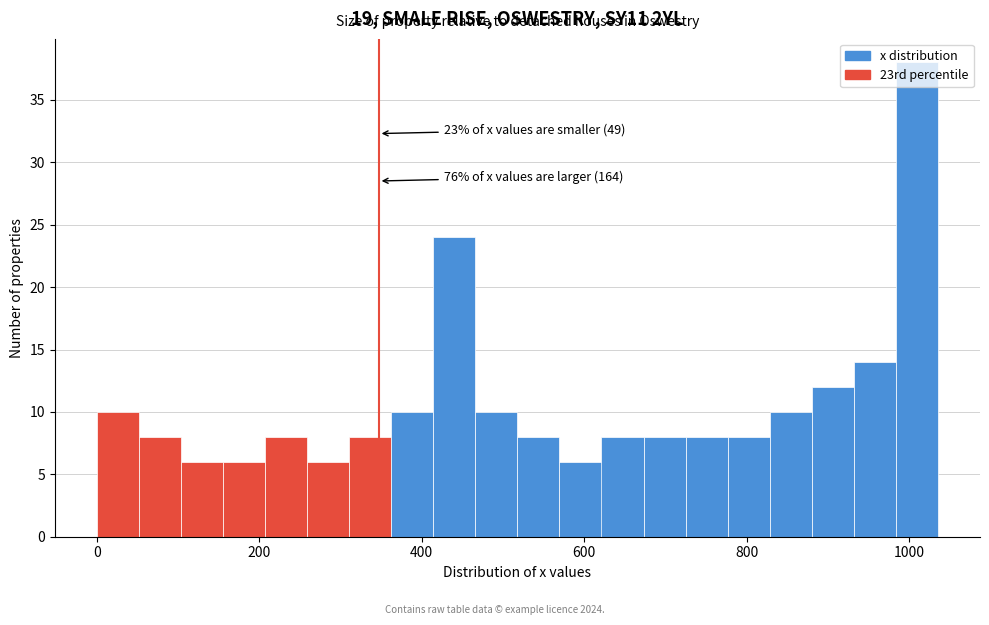

Read against the x-axis, roughly where is the centre of the tallest bar?

1000